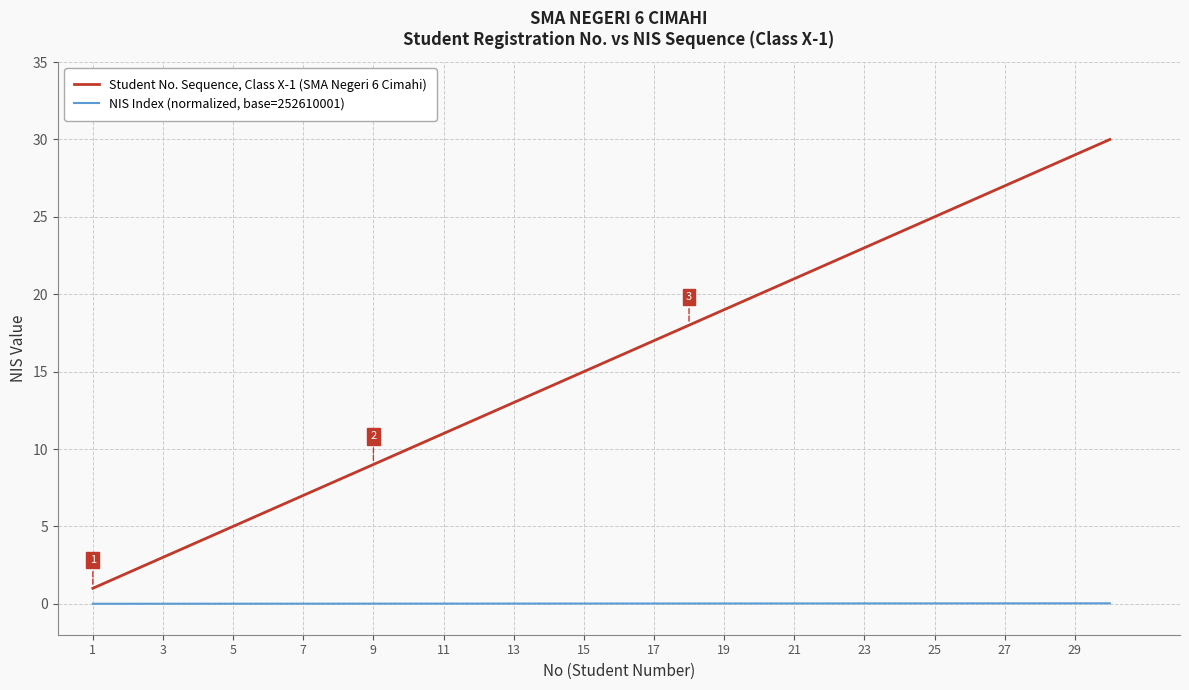

Which series has the widest spread of values?

Student No. Sequence, Class X-1 (SMA Negeri 6 Cimahi)